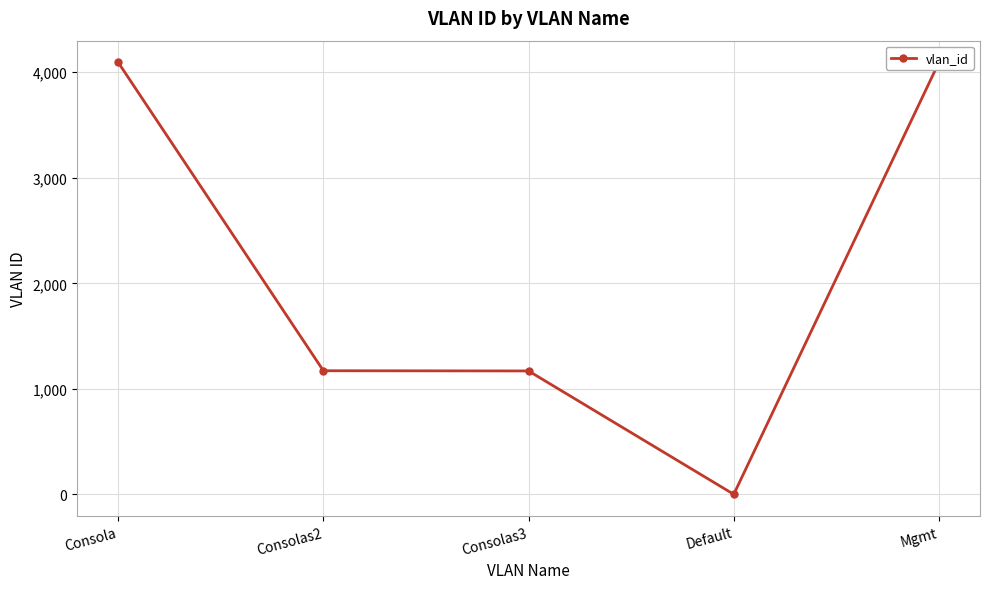

How many series are shown in this chart?

1